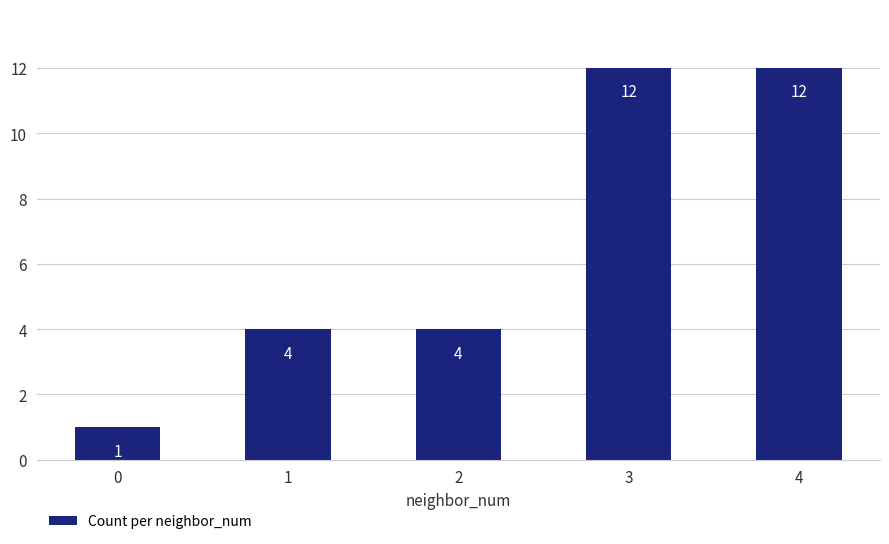

How many data points are less than 4?

1